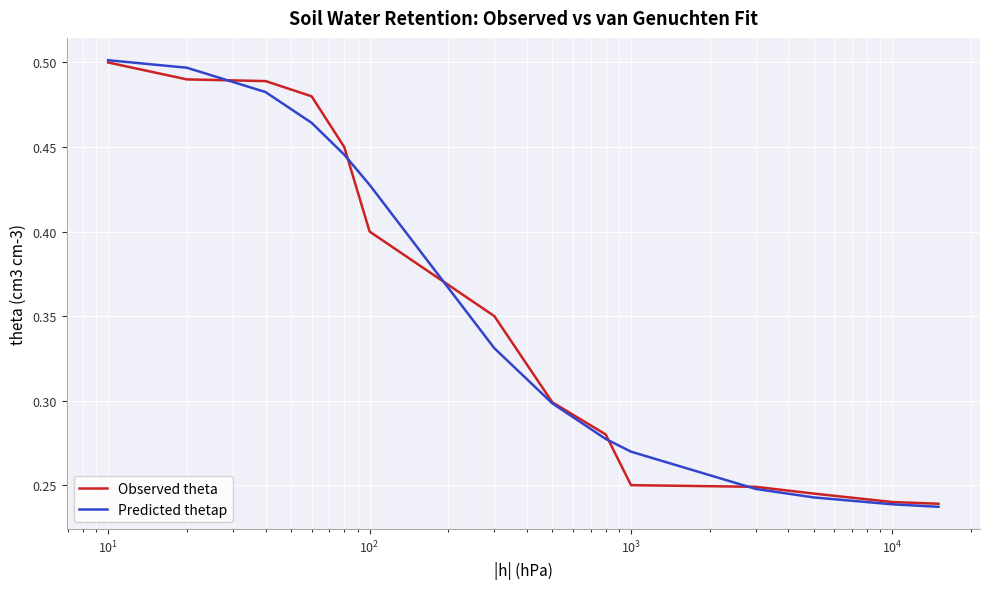

Which series has the largest range (max minus min)?

Predicted thetap